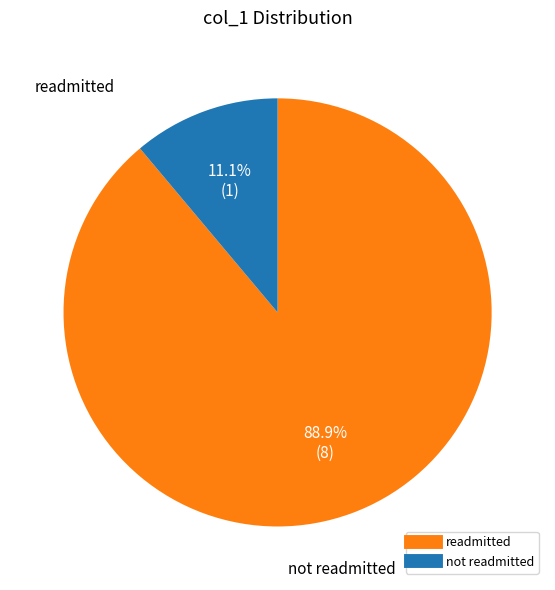

Is there any slice that represents more than half of the pie?

Yes